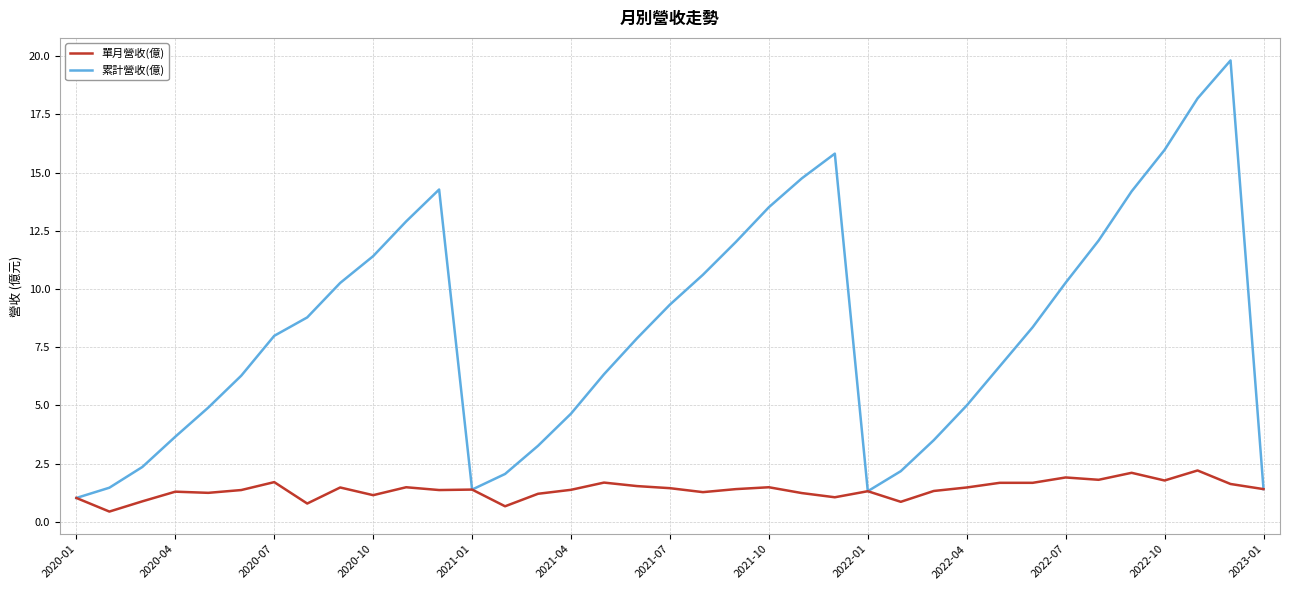

What is the minimum value for 累計營收(億)?

1.0